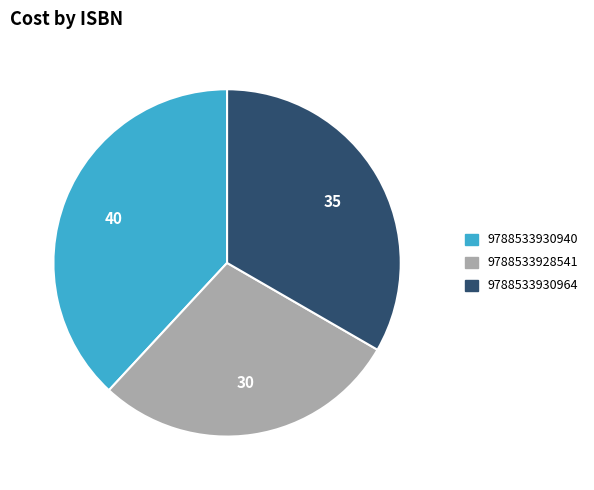

Rank the categories by value from lowest to highest.

9788533928541, 9788533930964, 9788533930940